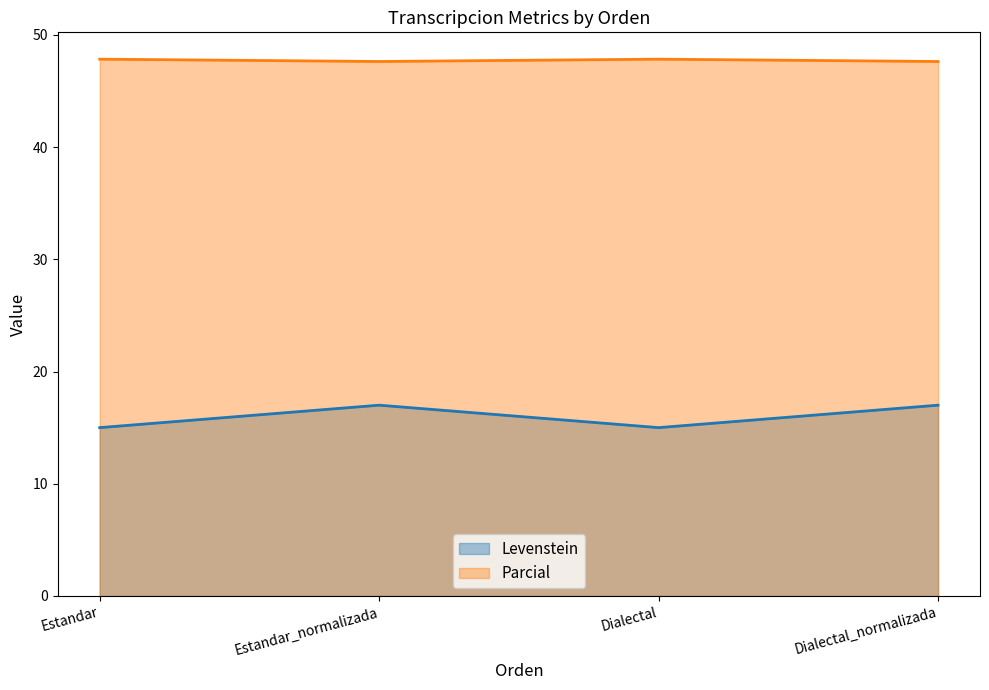

At which category is the sum across all series the highest?

Estandar_normalizada